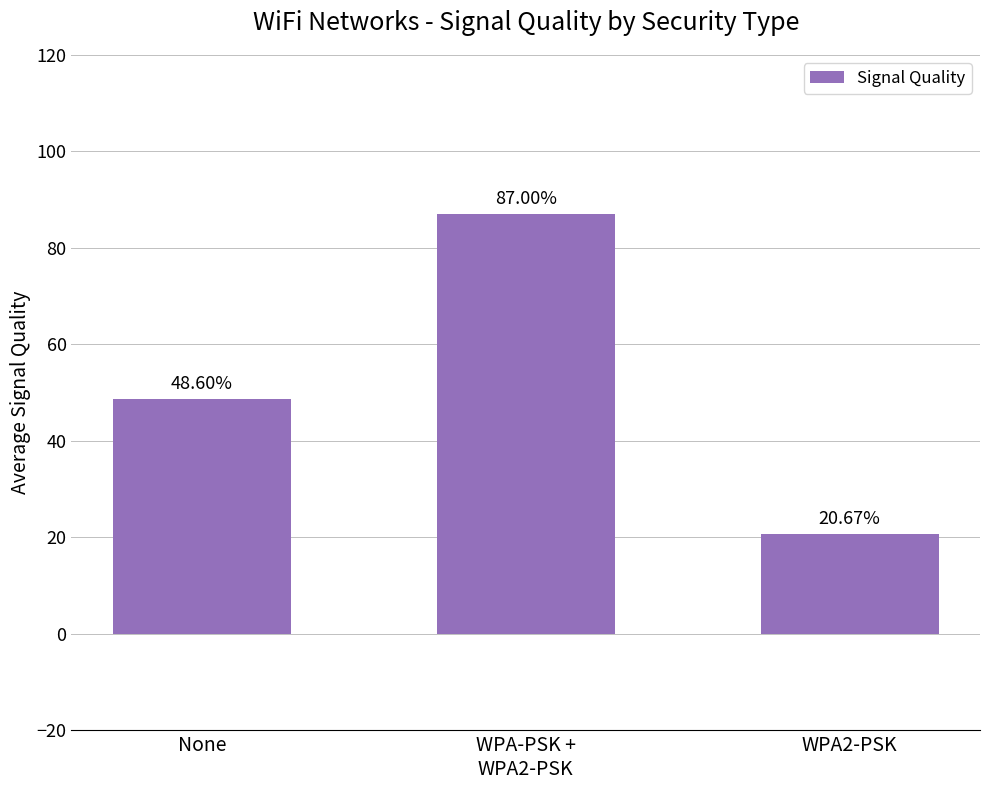

Are the bars horizontal?

No